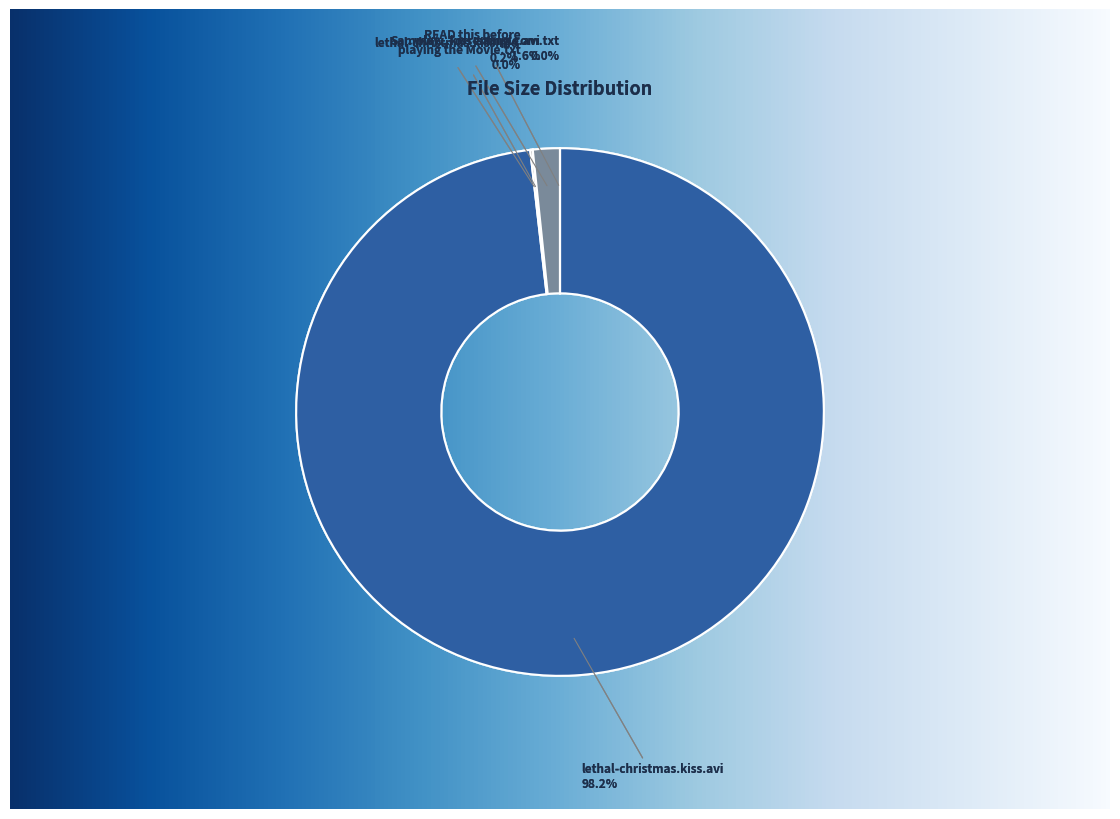

Is there any slice that represents more than half of the pie?

Yes